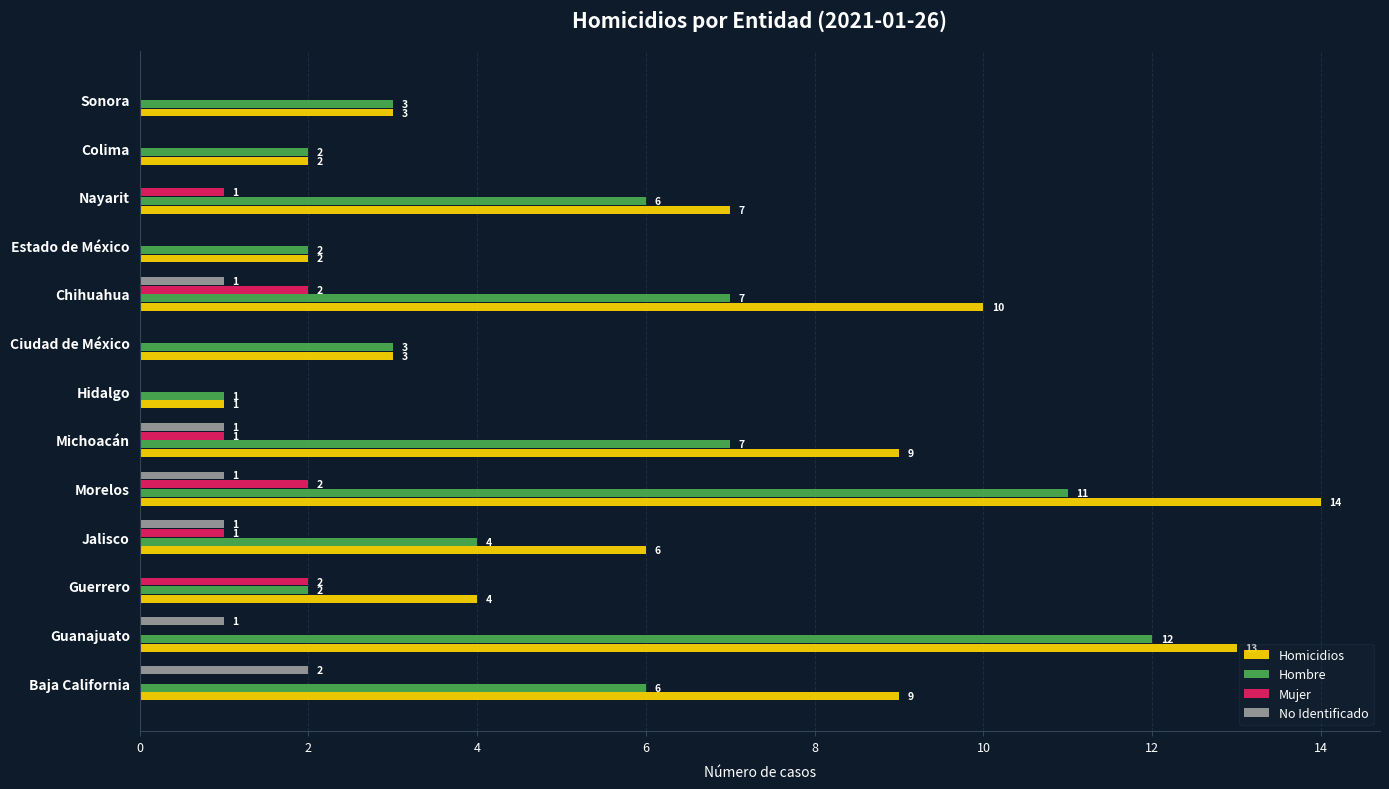

What is the total value across all series at Chihuahua?

20